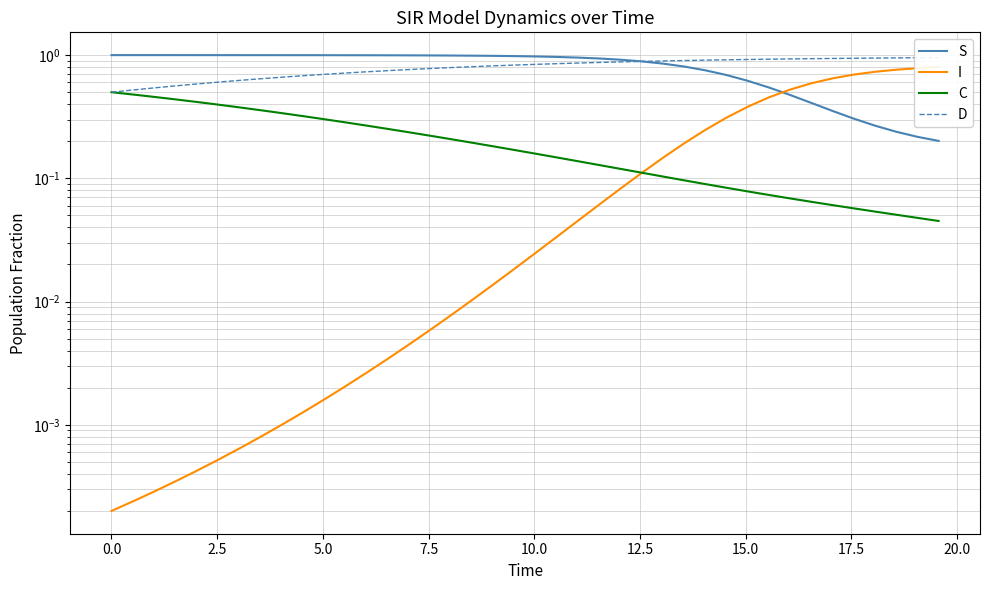

True or false: C has more than 2 interior local peaks.

False